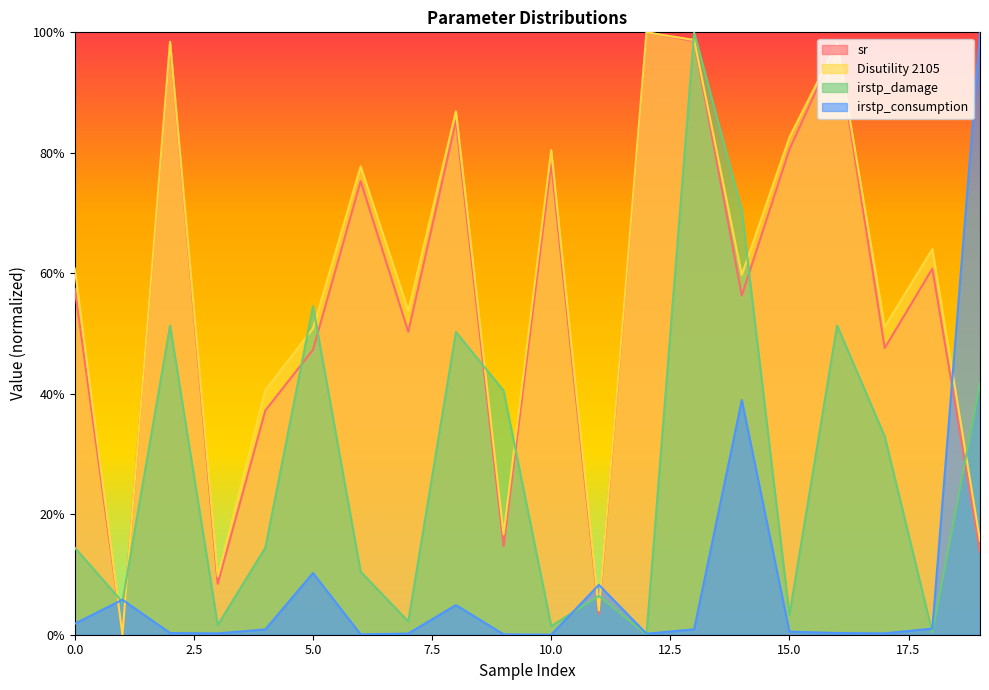

Which series has the widest spread of values?

sr